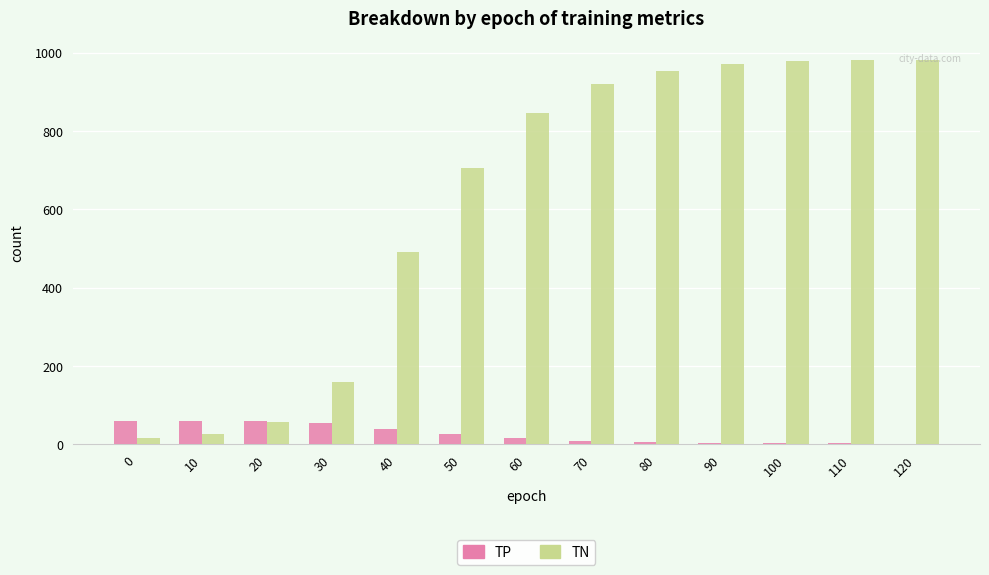

Which series changed the most between 10 and 60?

TN